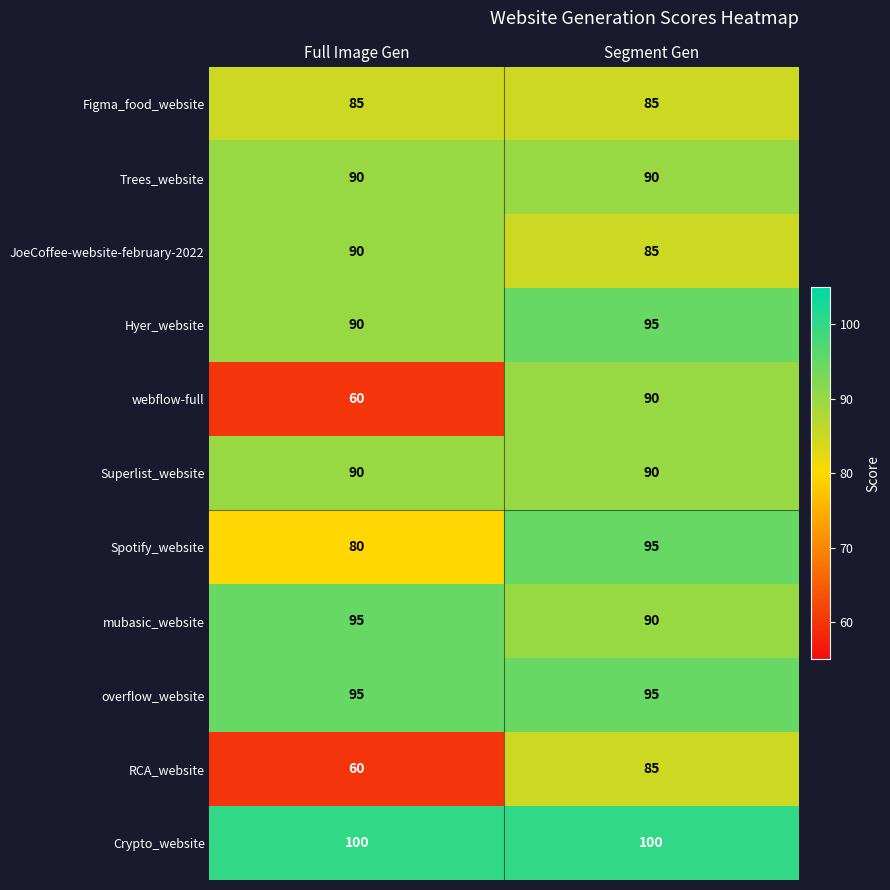

What is the approximate value of JoeCoffee-website-february-2022 at Full Image Gen?

90